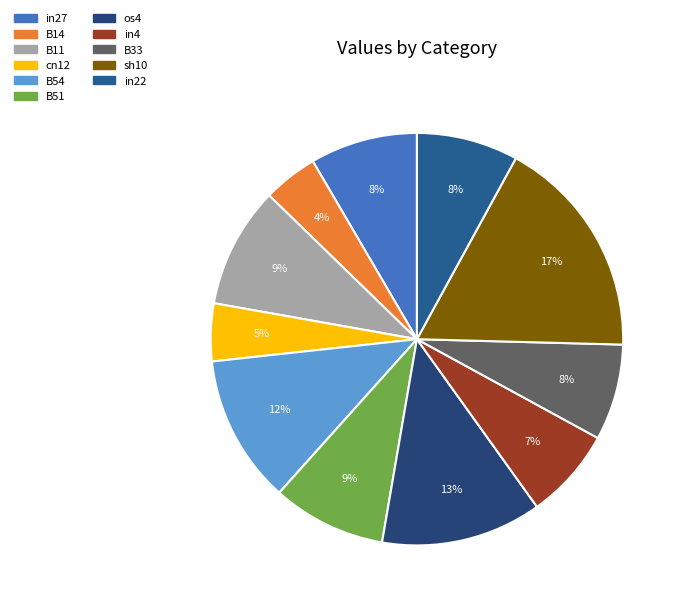

Which category has the biggest portion of the pie?

sh10